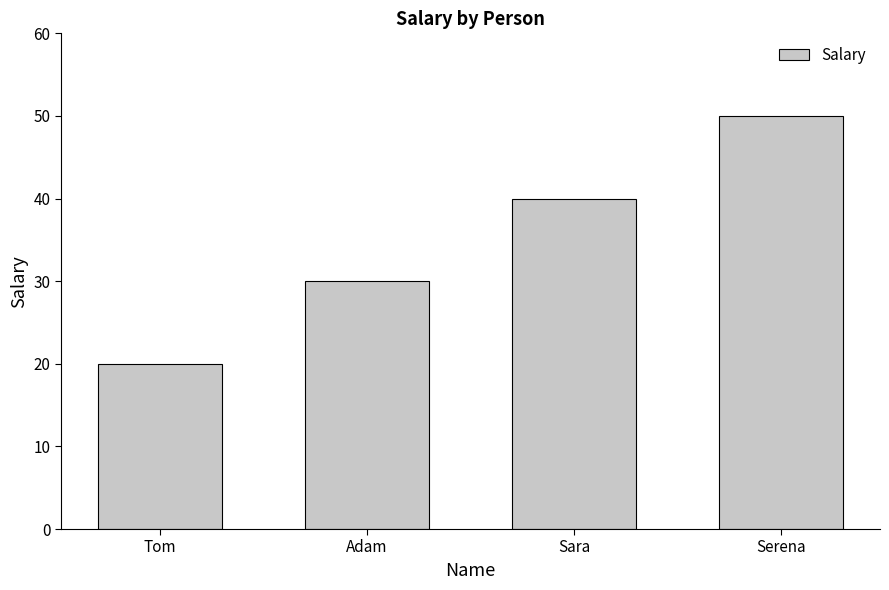

What is the average value?

35